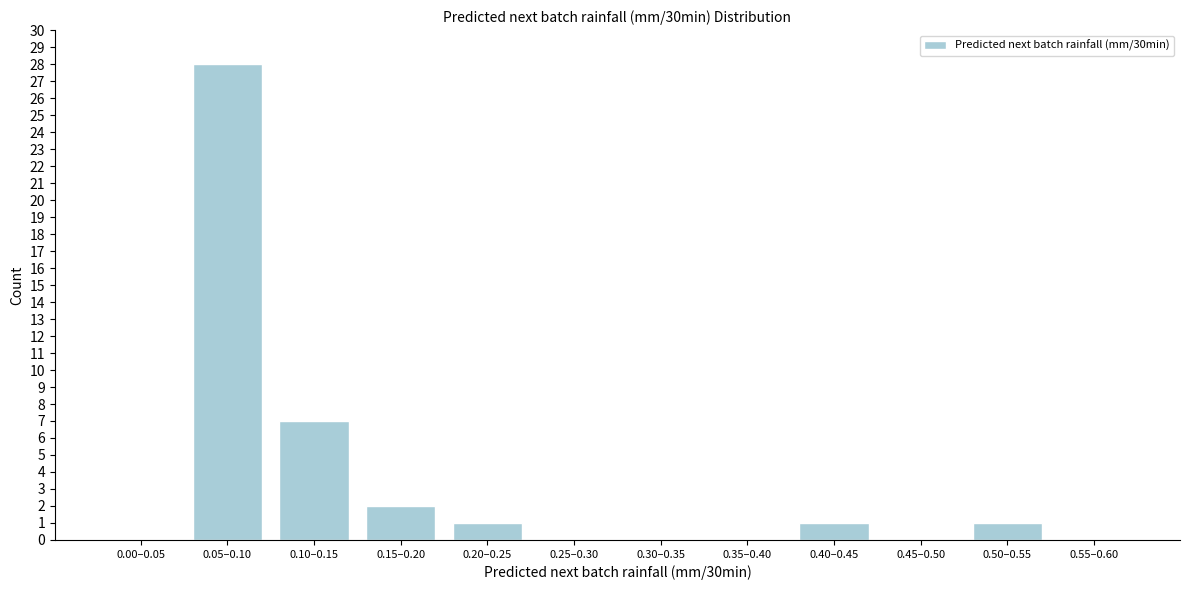

Reading right to left, transcribe all the data shown in this chart.

0.55–0.60=0	0.50–0.55=1	0.45–0.50=0	0.40–0.45=1	0.35–0.40=0	0.30–0.35=0	0.25–0.30=0	0.20–0.25=1	0.15–0.20=2	0.10–0.15=7	0.05–0.10=28	0.00–0.05=0